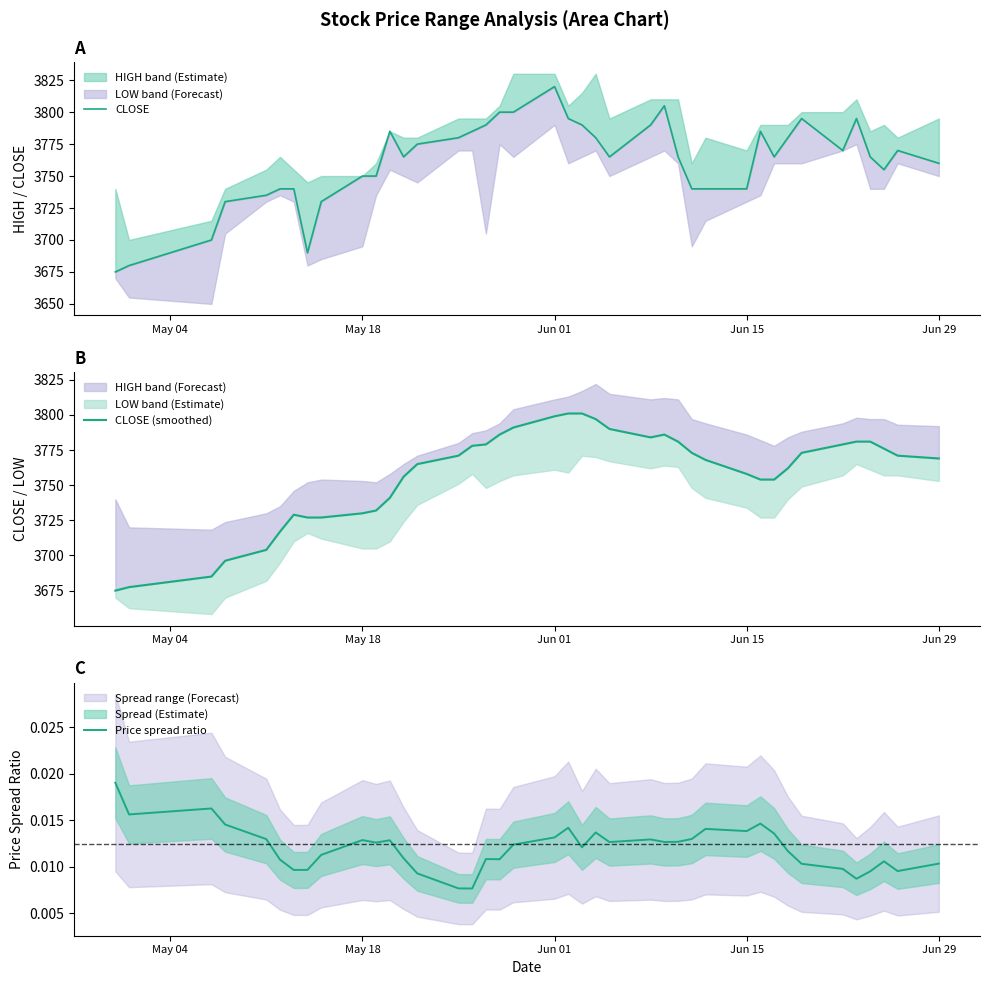

Which series has the largest total across all categories?

CLOSE